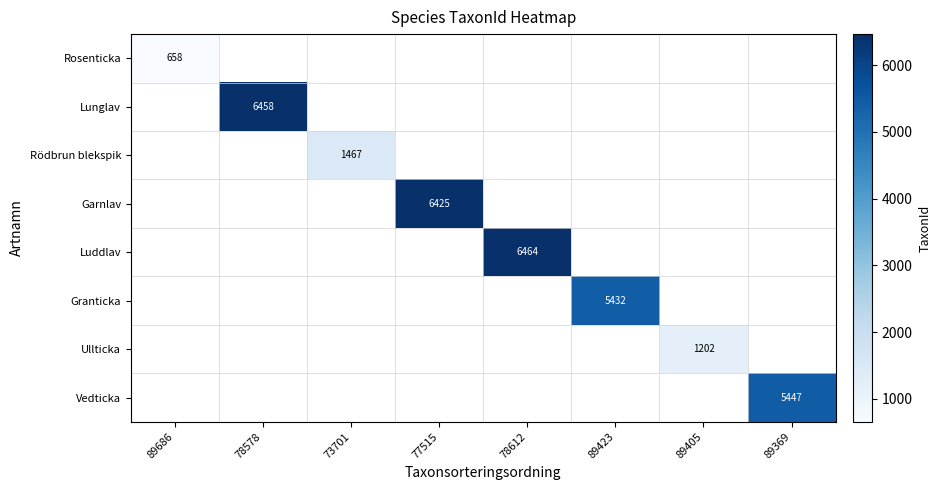

Is the value of Rödbrun blekspik at 73701 greater than the value of Luddlav at 78612?

No